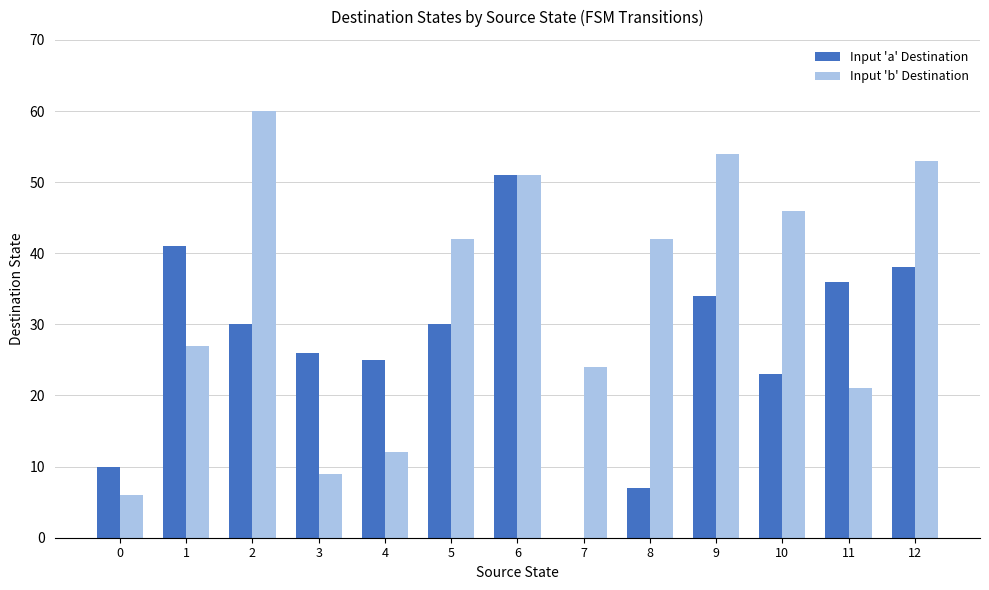

What are all the series names shown in the legend?

Input 'a' Destination, Input 'b' Destination